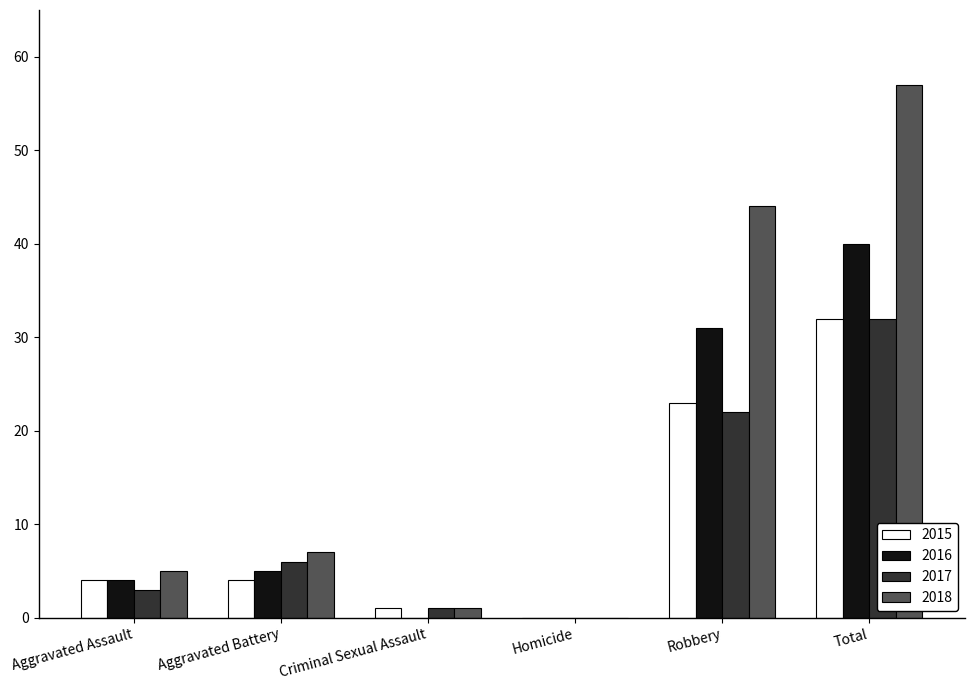

What is the difference between the 2015 values at Criminal Sexual Assault and Robbery?

22